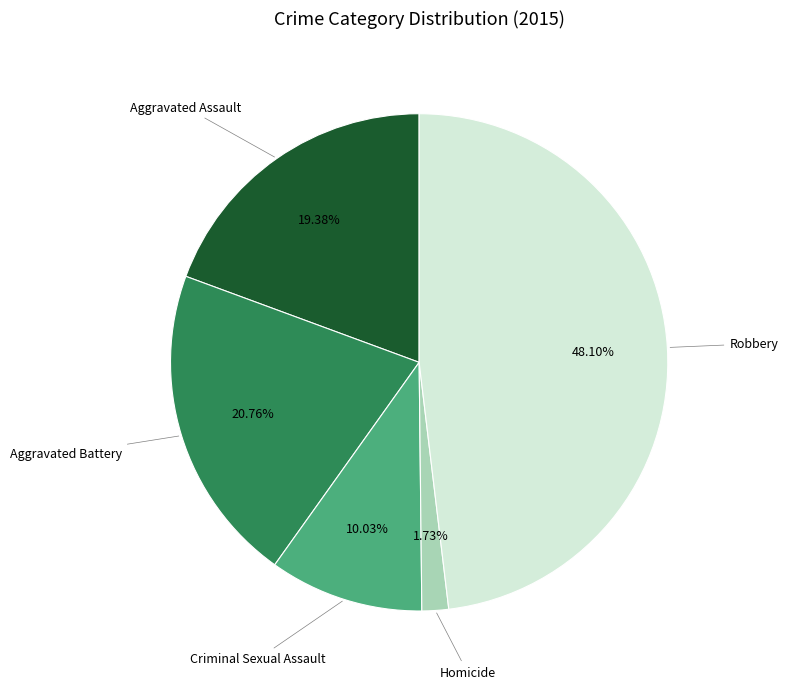

Is there a majority slice in this chart?

No